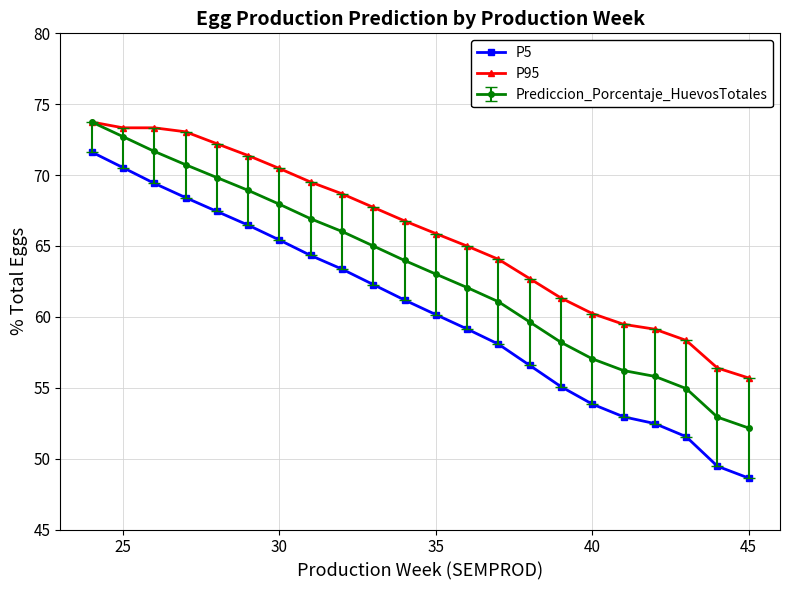

True or false: P5 has more than 2 interior local peaks.

False